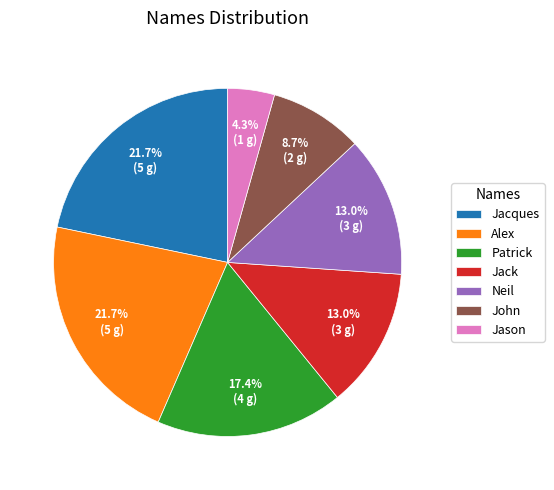

Is there a majority slice in this chart?

No